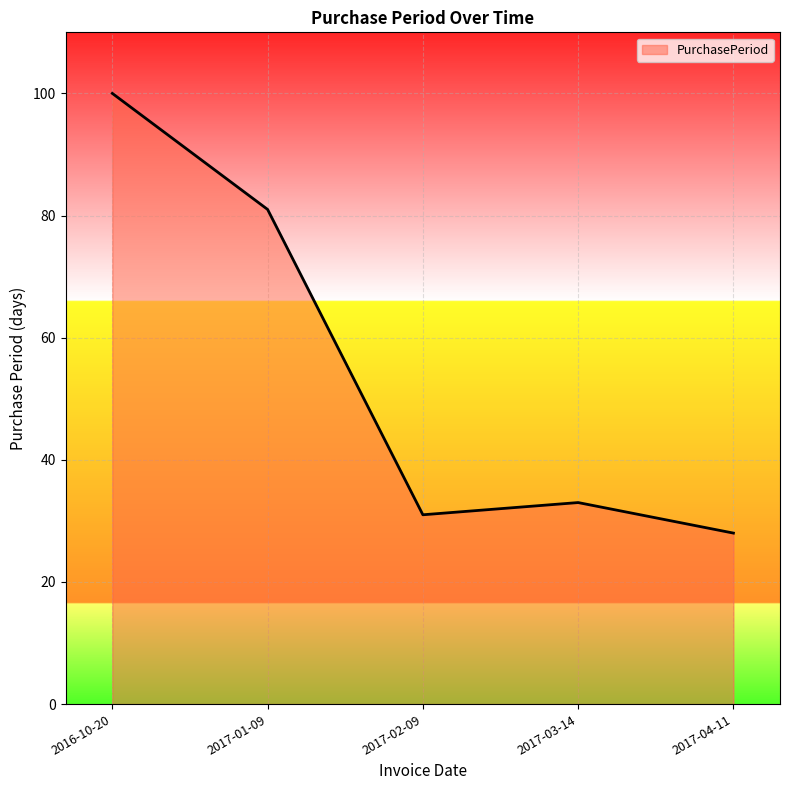

Count the number of categories in the chart.

5